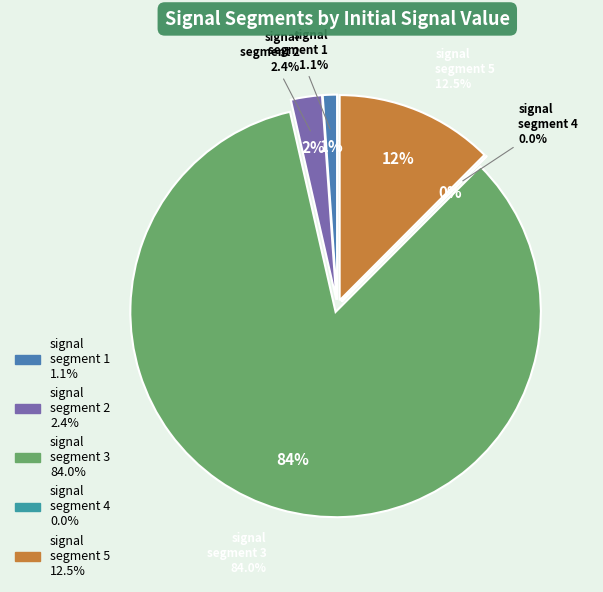

The signal segment 4 slice represents 1% of the pie. True or false?

False